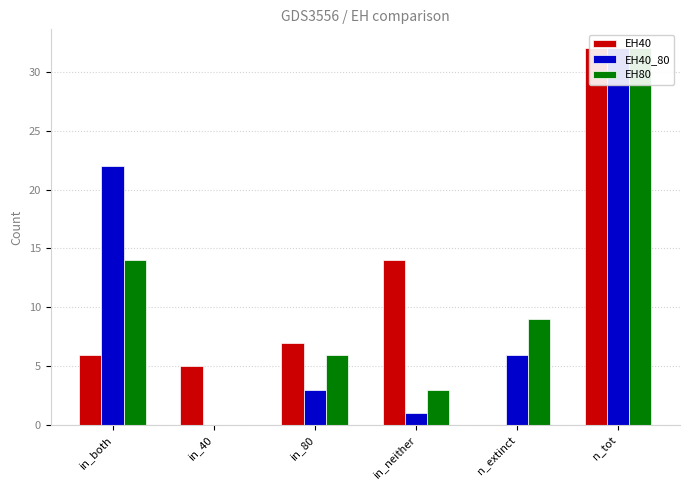

How many values in the EH80 series exceed 9?

2